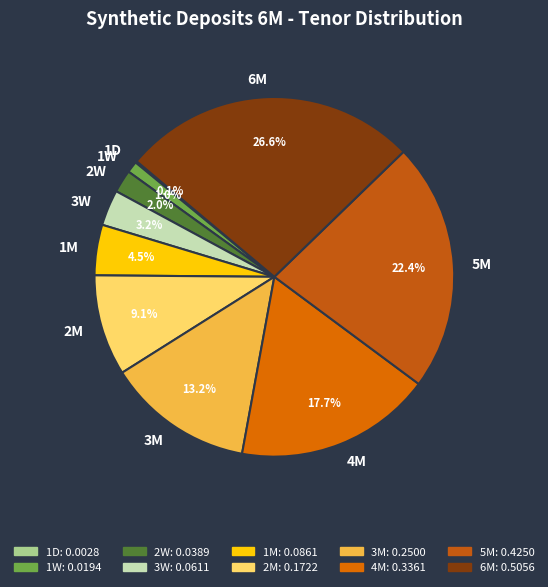

Which has a higher value, 2M or 1M?

2M